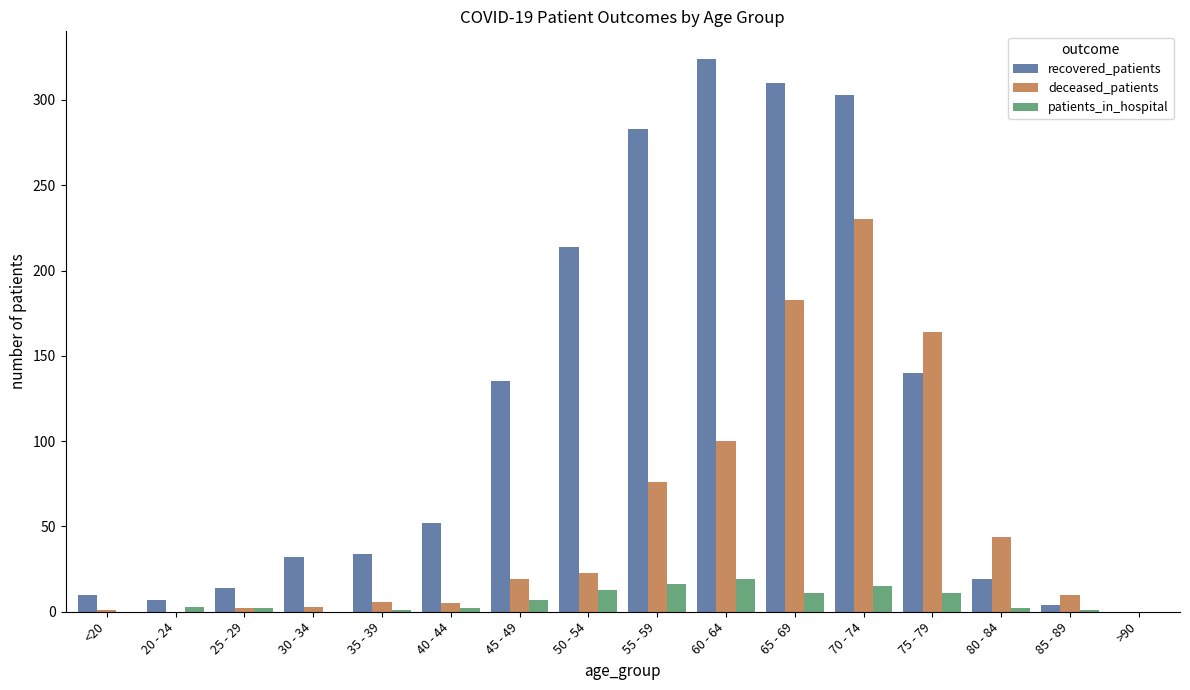

Is the value of recovered_patients at 85 - 89 greater than the value of patients_in_hospital at 30 - 34?

Yes